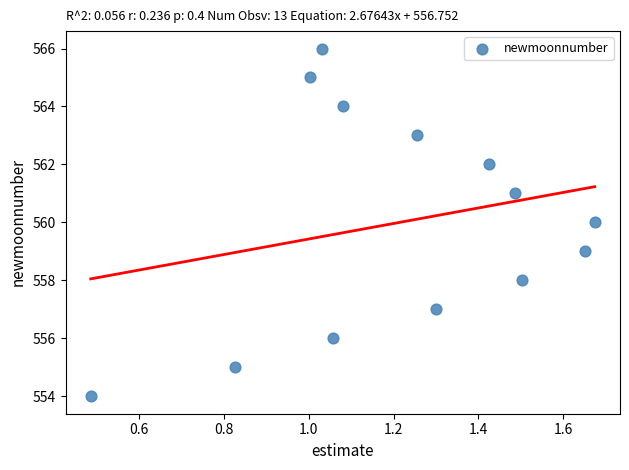

What is the range of Y values (max minus min)?

12